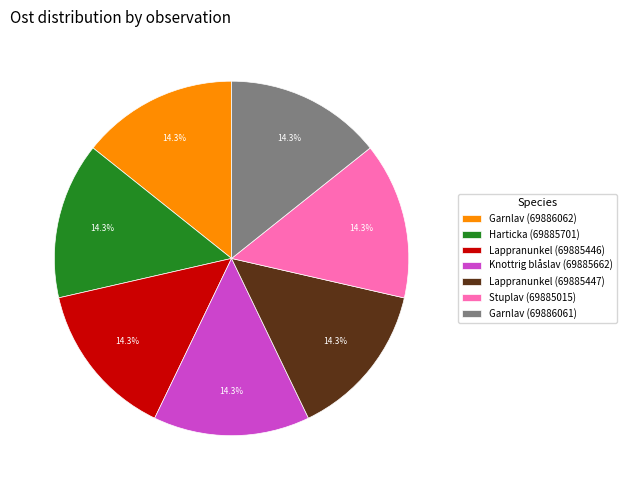

Does Garnlav (69886061) account for over 50% of the chart?

No